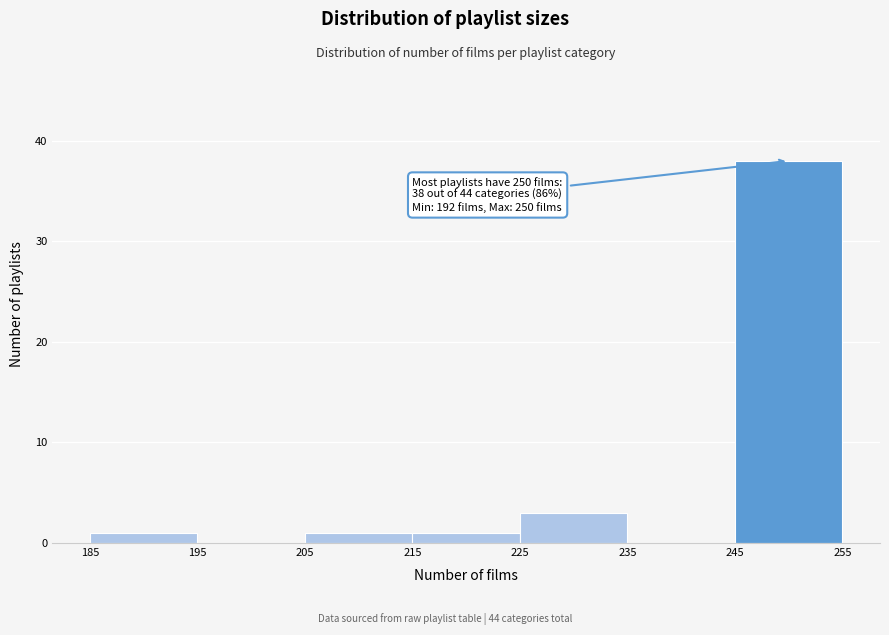

Which range on the x-axis has the tallest bar?

245 to 255